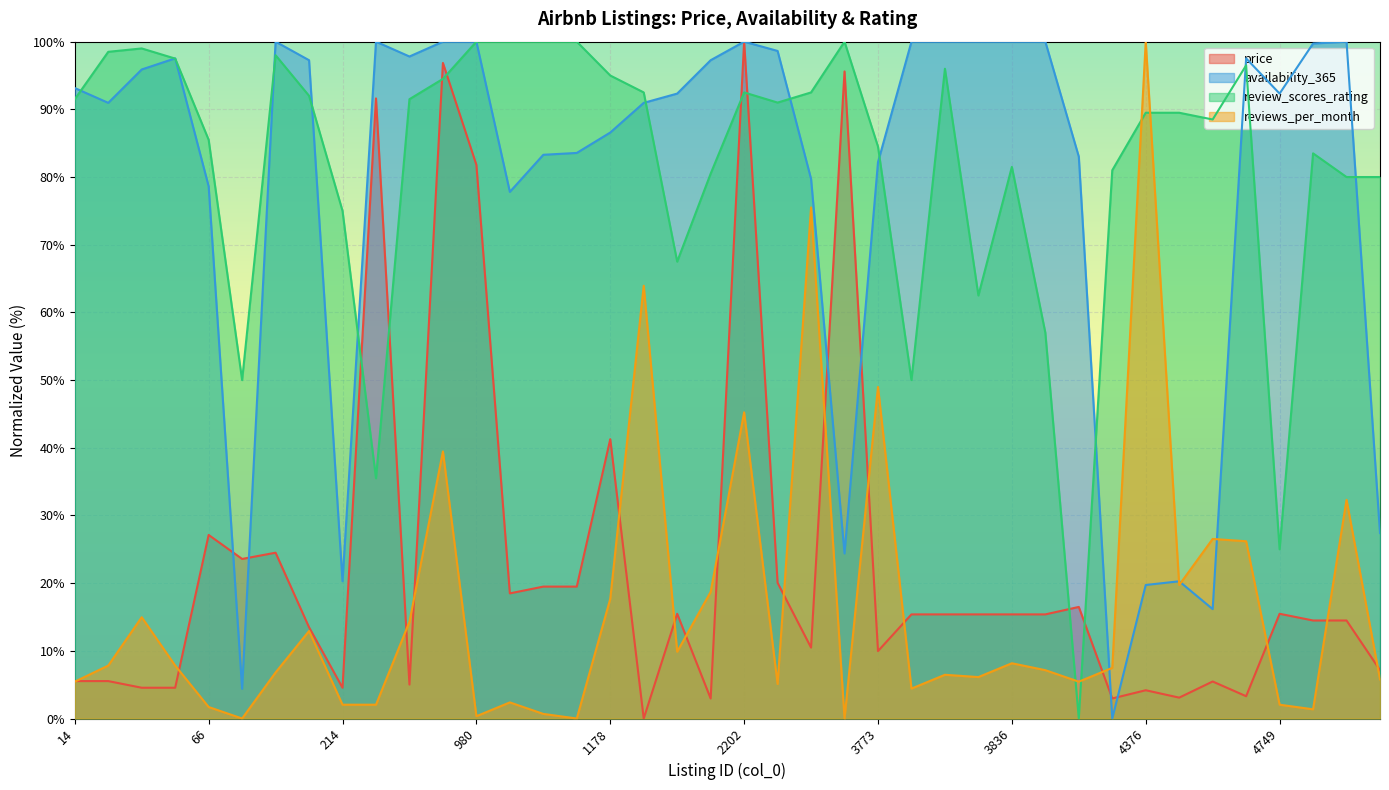

Which series changed the most between 14 and 3834?

review_scores_rating